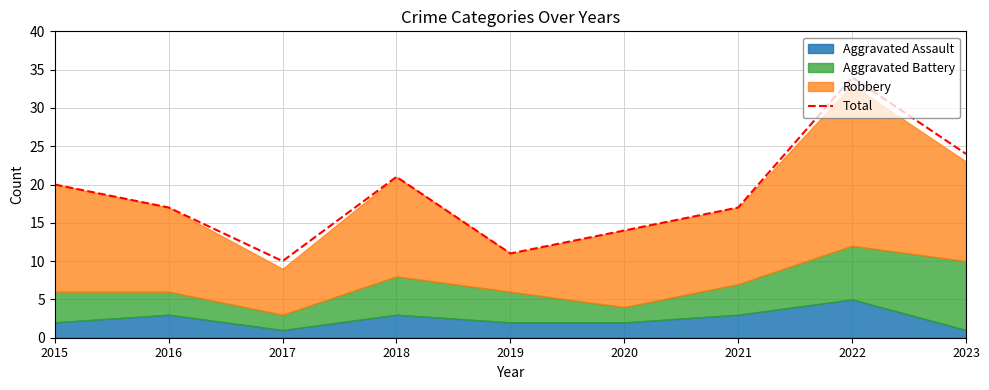

What is the ratio of the value at 2015 to the value at 2020?

1.4